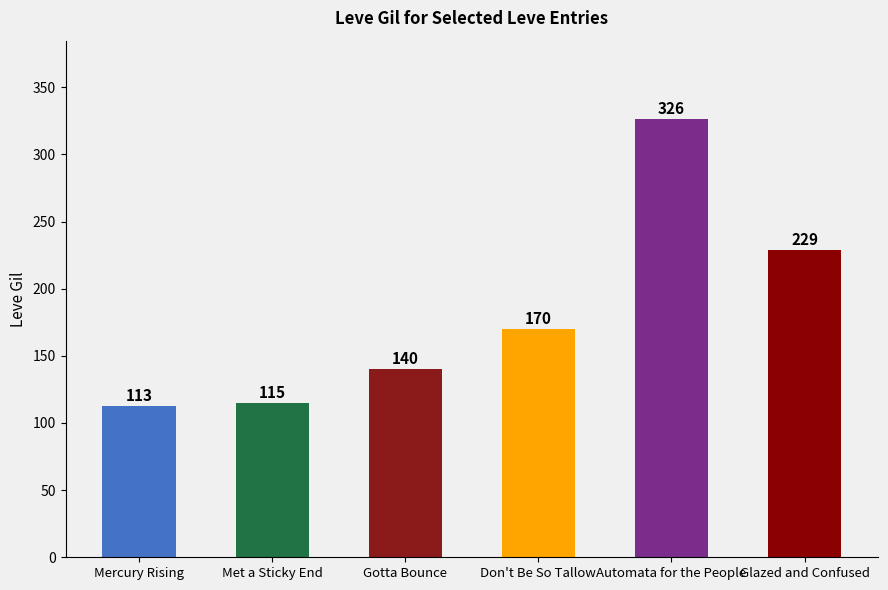

What is the value of the 2nd bar from the left?

115